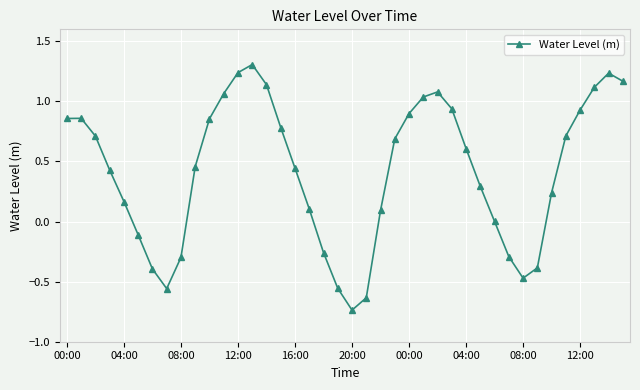

Does the chart have visible grid lines?

Yes